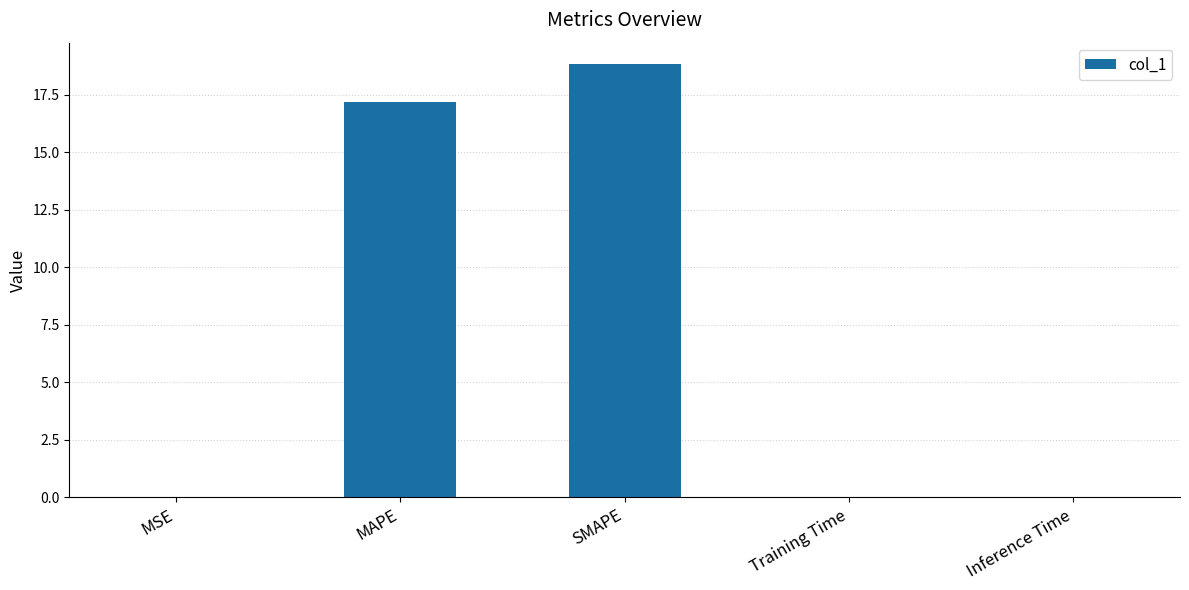

At which label is the value closest to 9?

MAPE